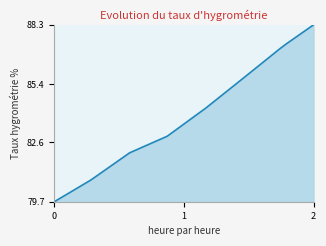

What is the minimum value shown in the chart?

79.7